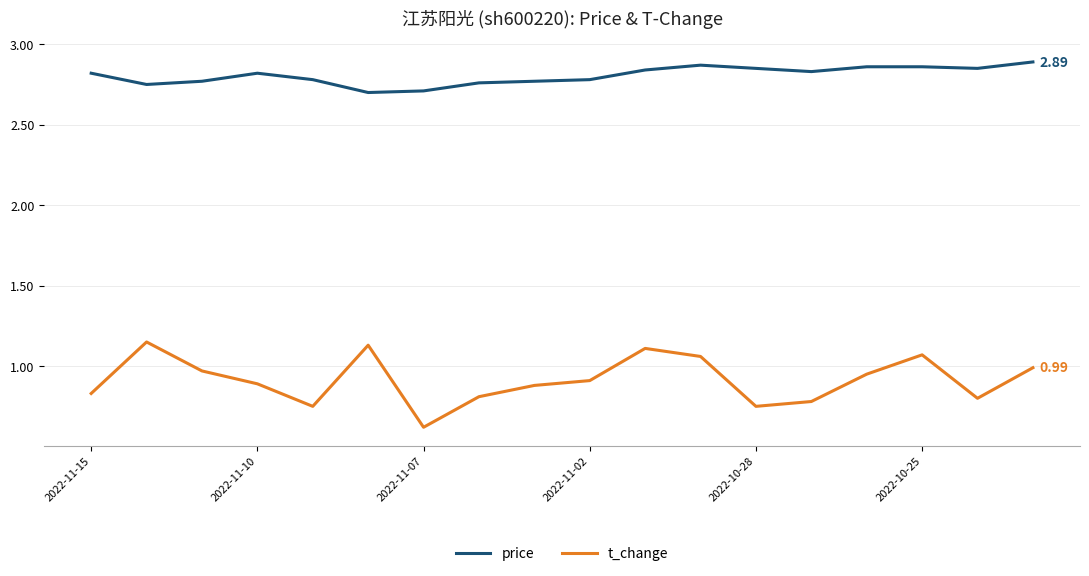

True or false: price and t_change cross at least once.

False